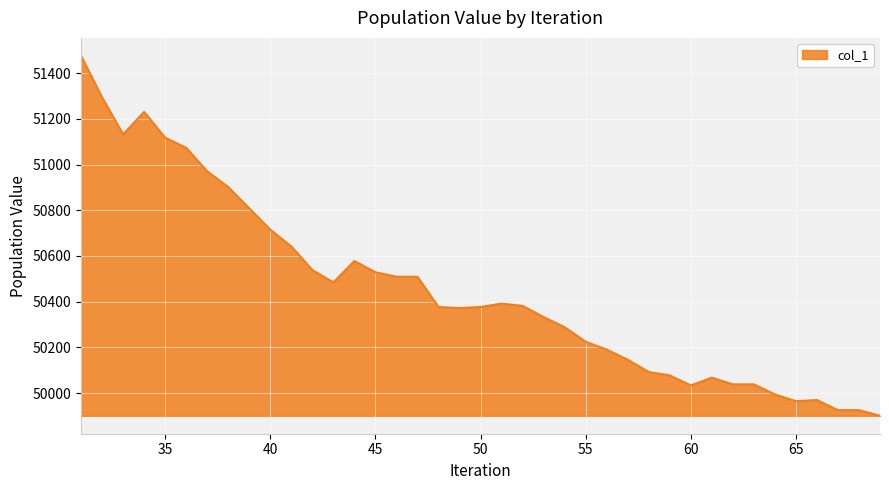

What is the maximum value shown in the chart?

51475.7